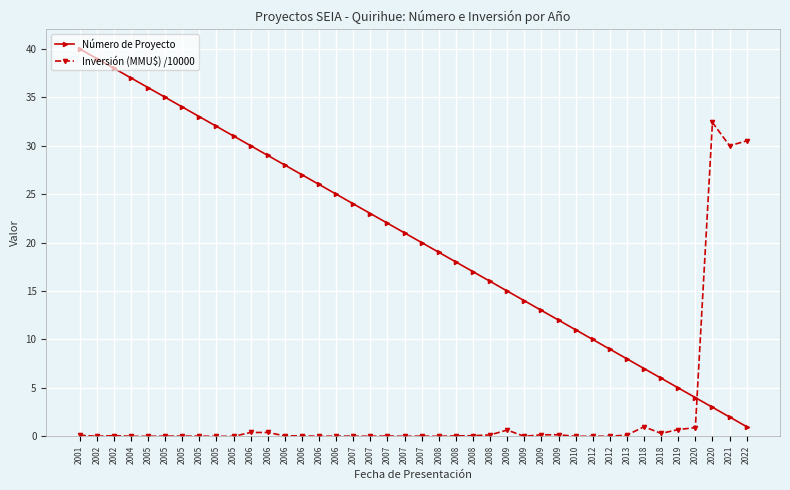

In Inversión (MMU$) /10000, how many points are lower than both neighbors (excluding endpoints)?

11